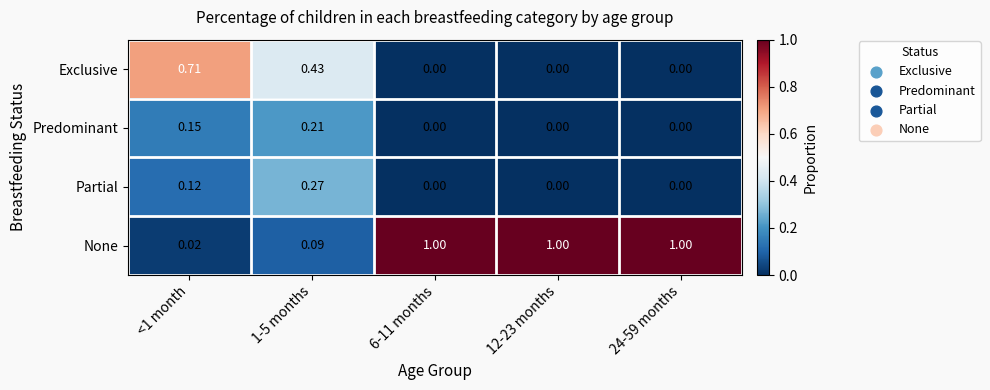

Which series has the largest total across all categories?

None